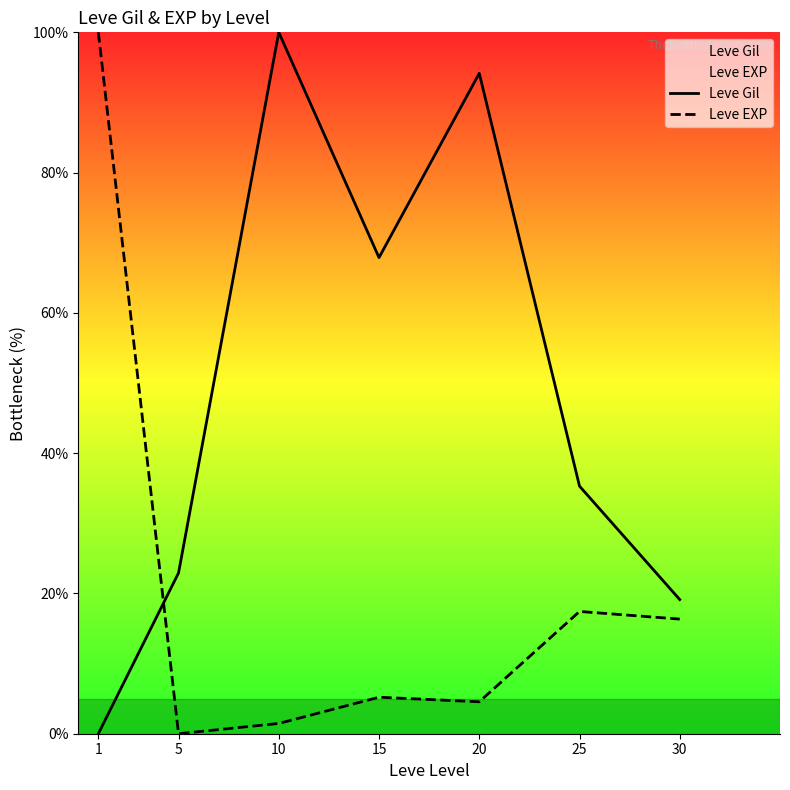

List the labels in order of Leve Gil value, largest first.

10, 20, 15, 25, 5, 30, 1